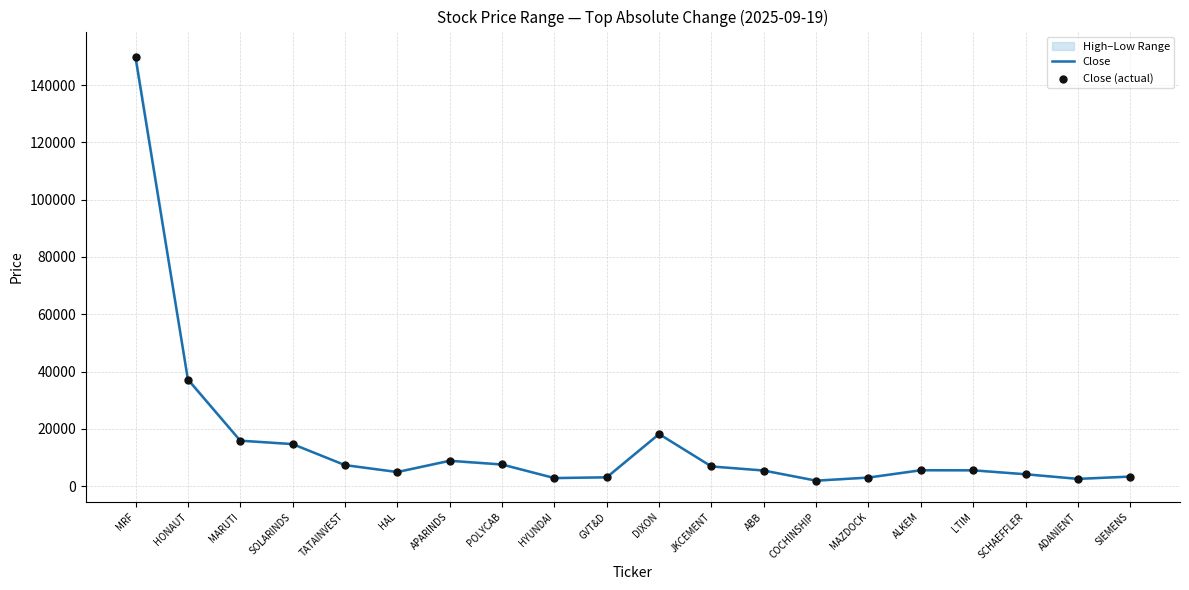

What is the total value across all series at SIEMENS?

6651.8